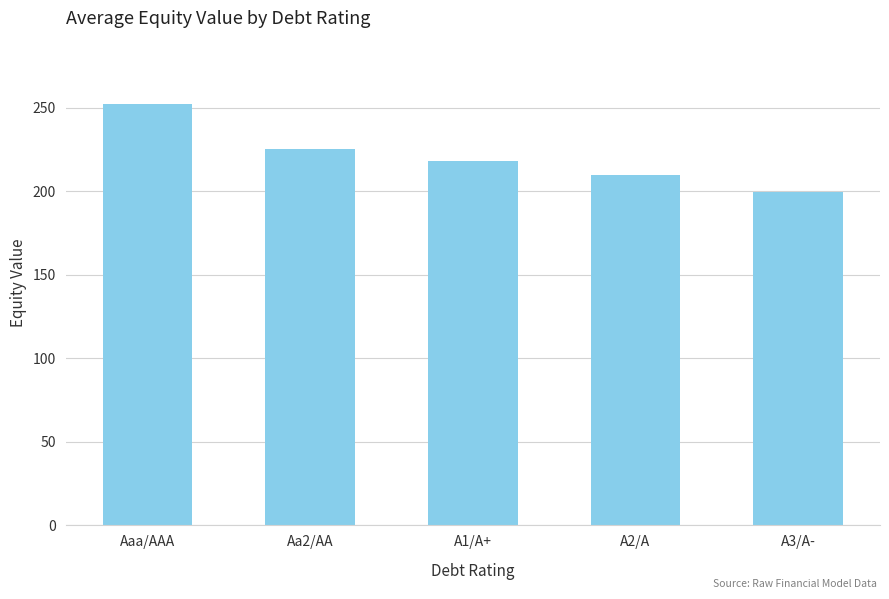

True or false: the data shows 199.3 at A3/A-.

True